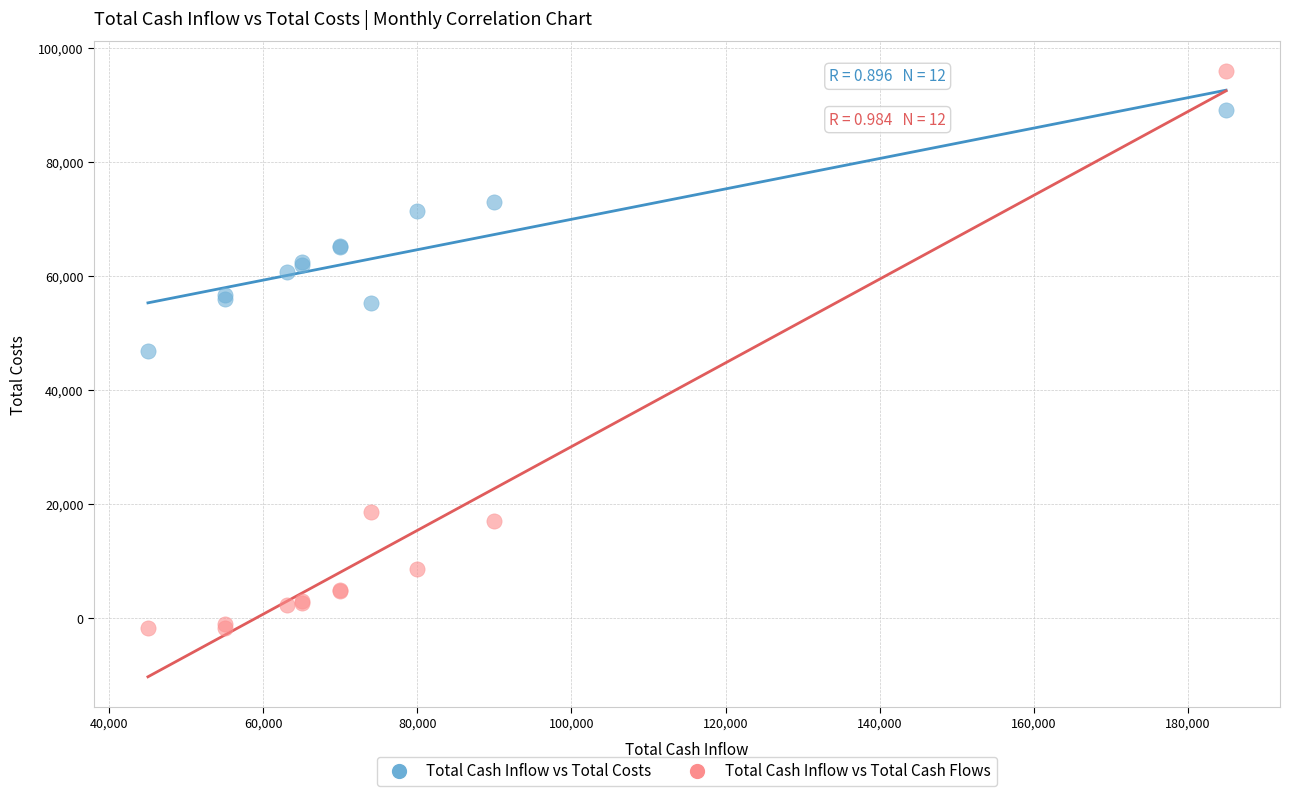

Which series contains the highest Y value?

Total Cash Inflow vs Total Cash Flows